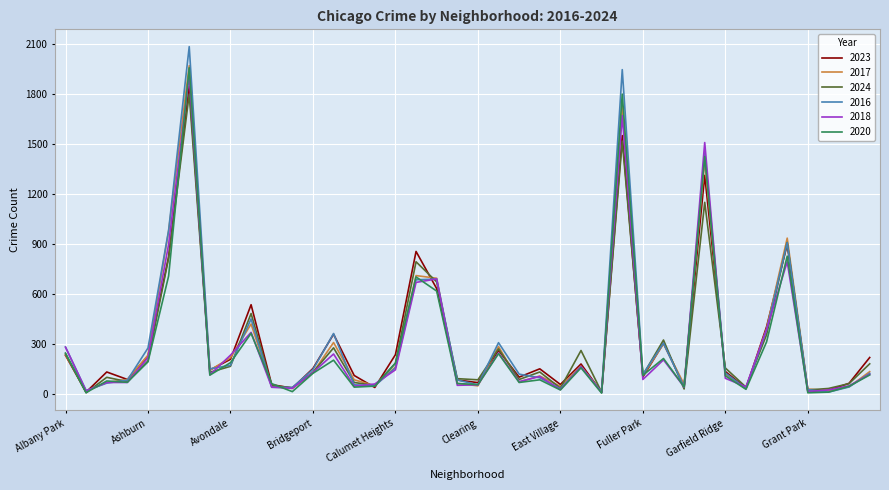

What is the highest value of the 2017 series?

1972